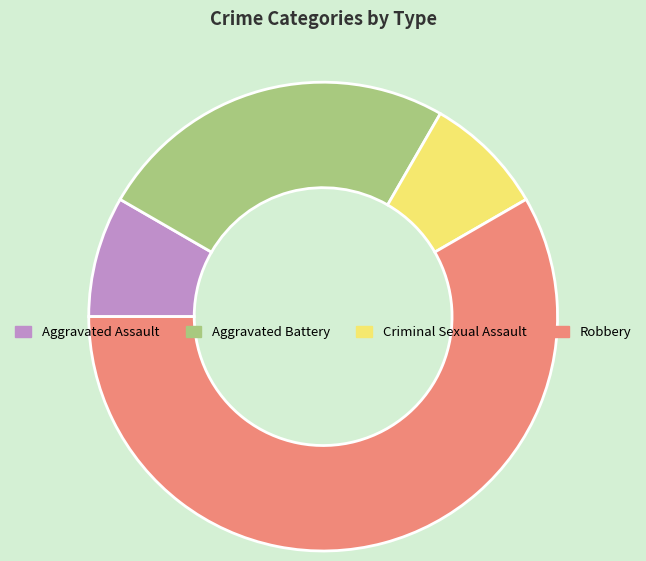

Between Aggravated Battery and Aggravated Assault, which is larger?

Aggravated Battery